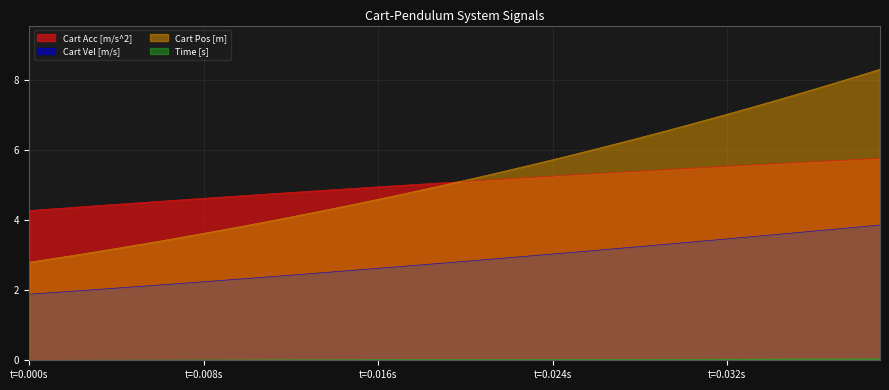

The Cart Pos [m] series shows 9.0 at 19. True or false?

False